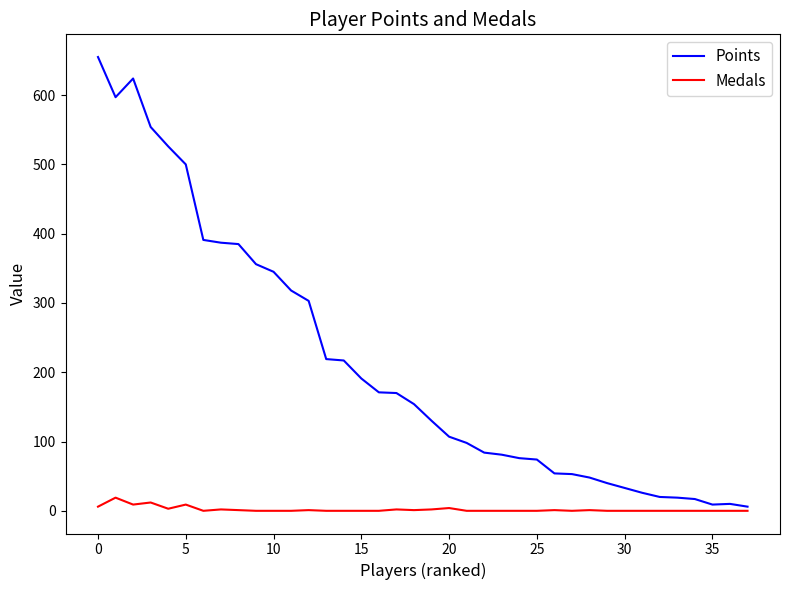

List the series in order of their overall mean, lowest first.

Medals, Points